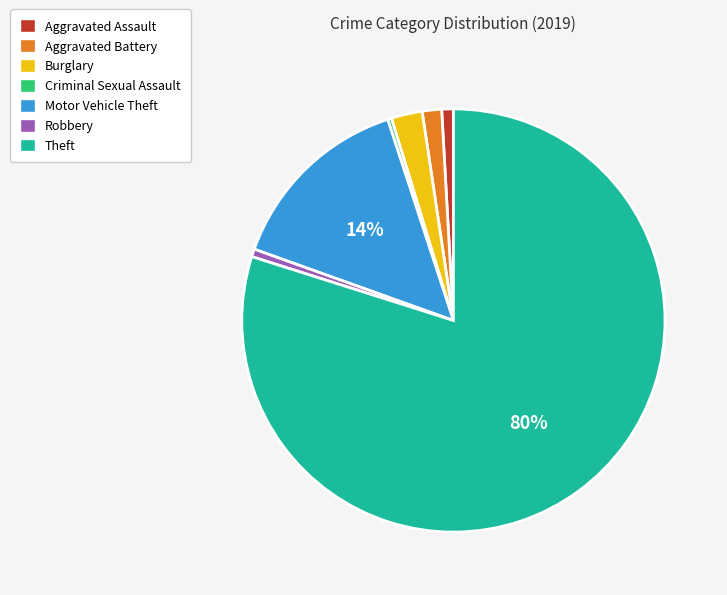

Between Aggravated Battery and Criminal Sexual Assault, which is larger?

Aggravated Battery